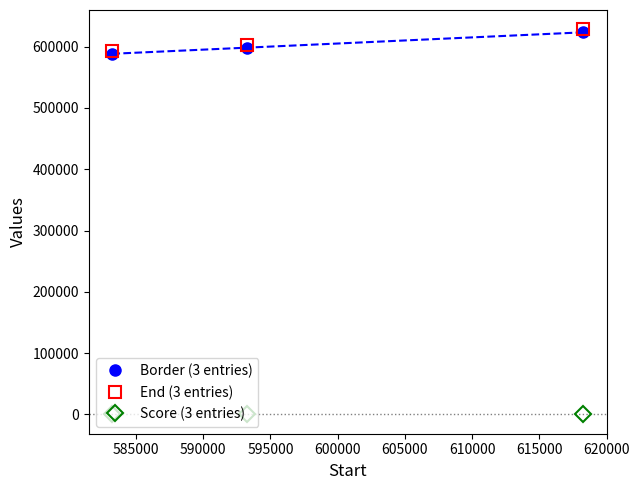

At how many categories does at least one series exceed 378570?

3